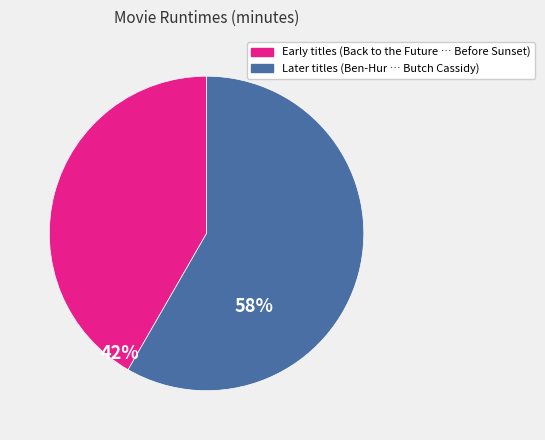

Is there a majority slice in this chart?

Yes